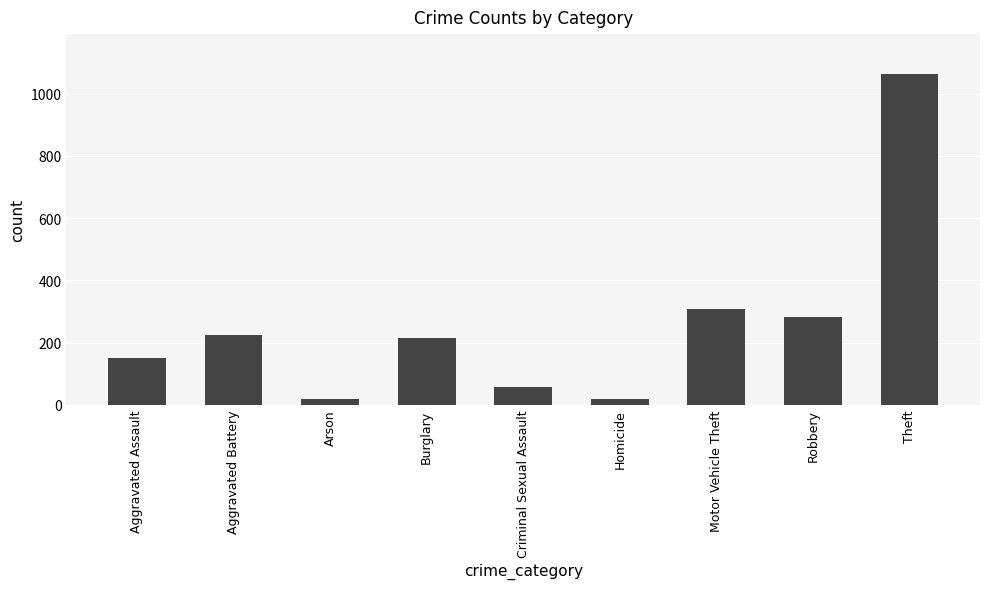

What is the label of the 1st bar from the right?

Theft